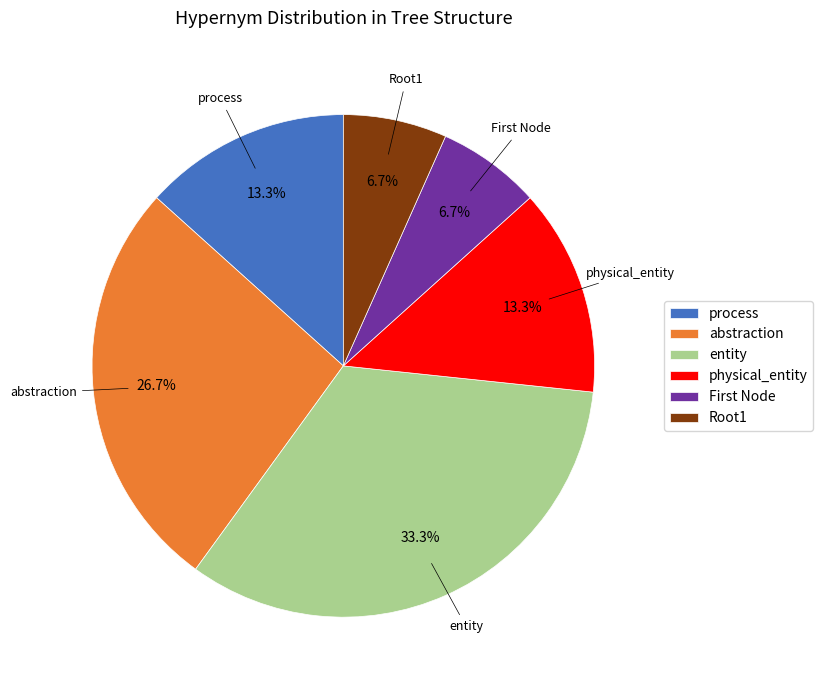

Is there a majority slice in this chart?

No